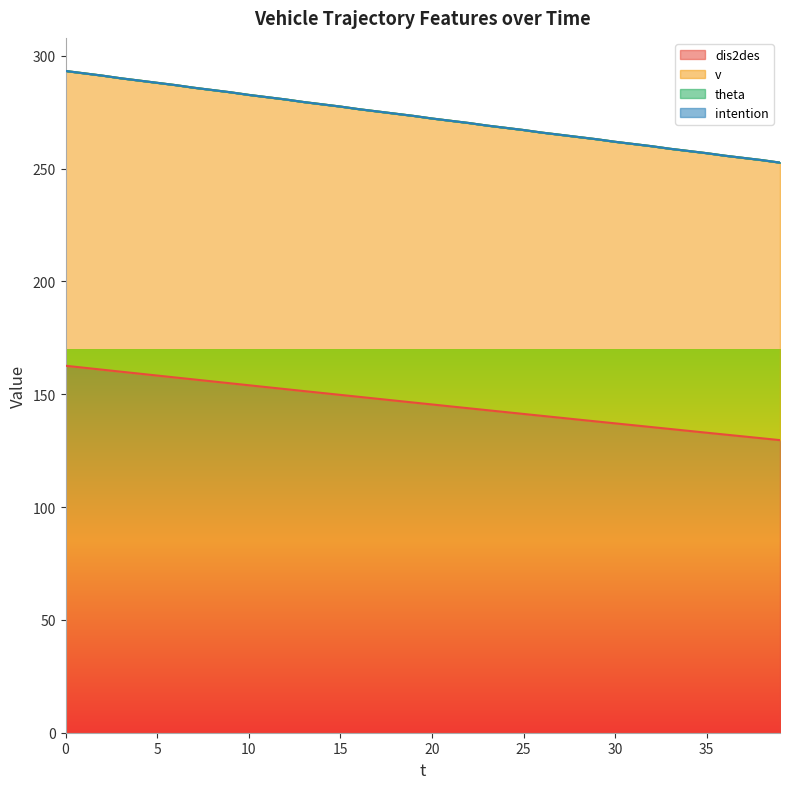

How many lines are shown in the chart?

4